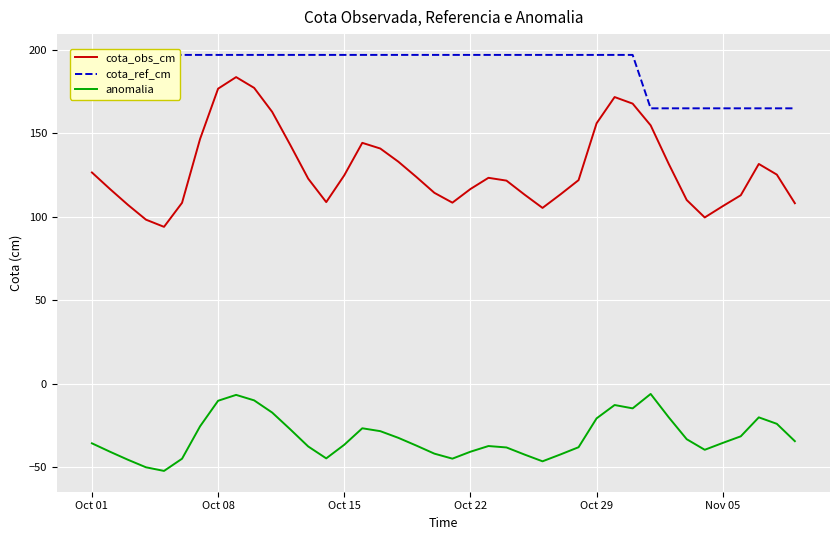

What is the lowest value of the cota_obs_cm series?

93.9